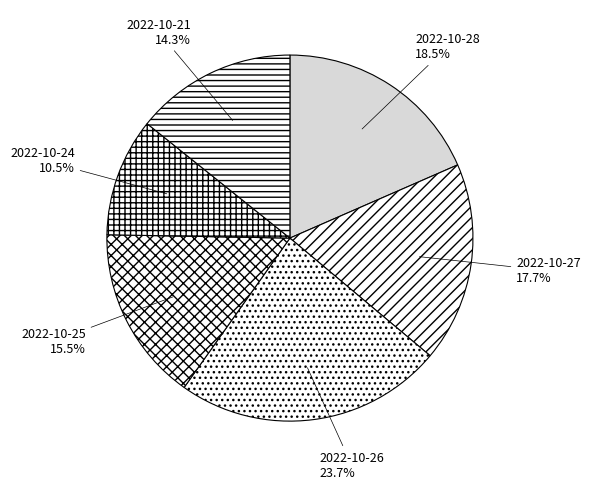

To the nearest percent, what percentage of the pie is 2022-10-21?

14%